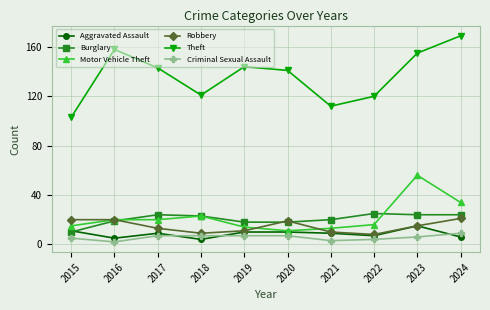

The Motor Vehicle Theft series shows 4 at 2015. True or false?

False